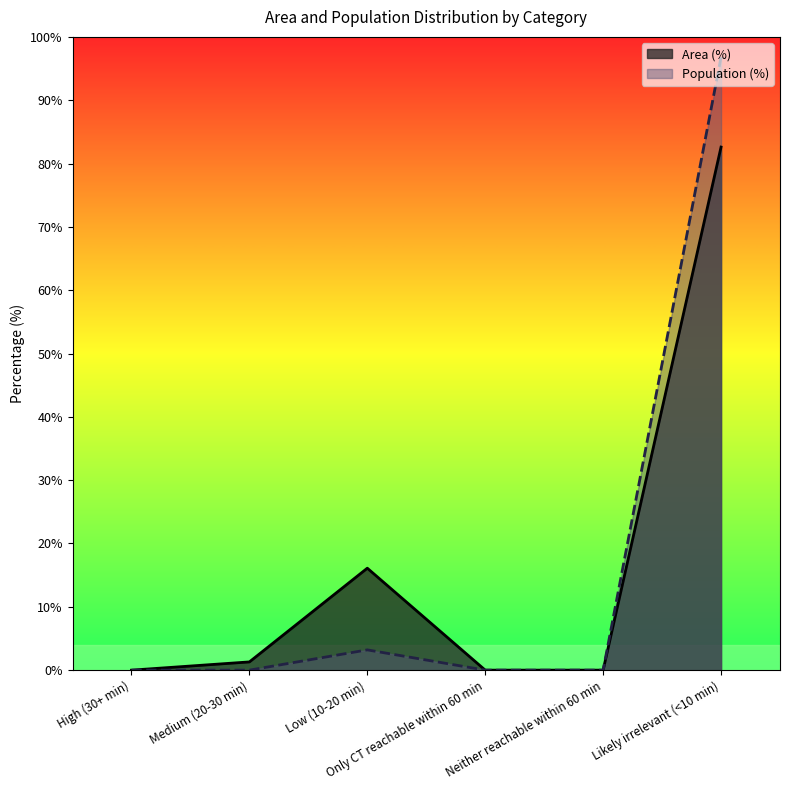

The Area (%) series shows 0.0 at High (30+ min). True or false?

True